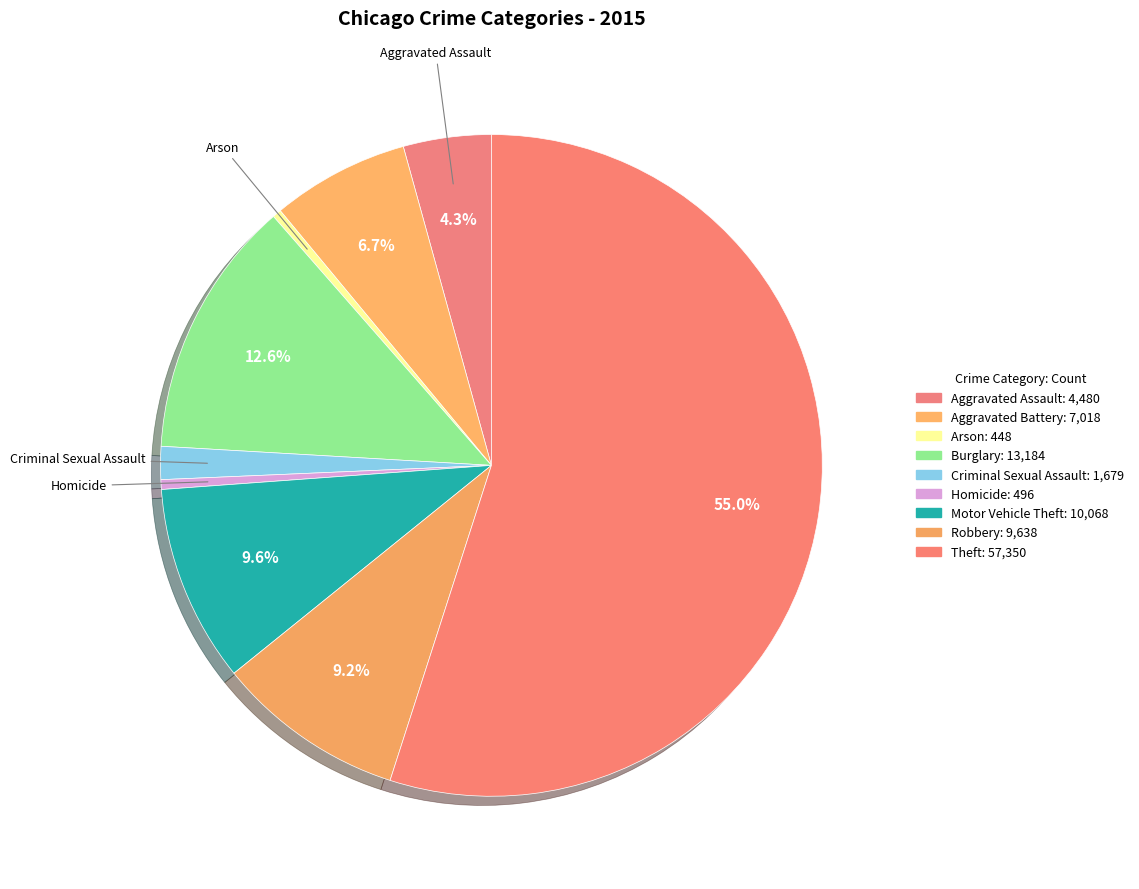

To the nearest percent, what portion does Burglary represent?

13%